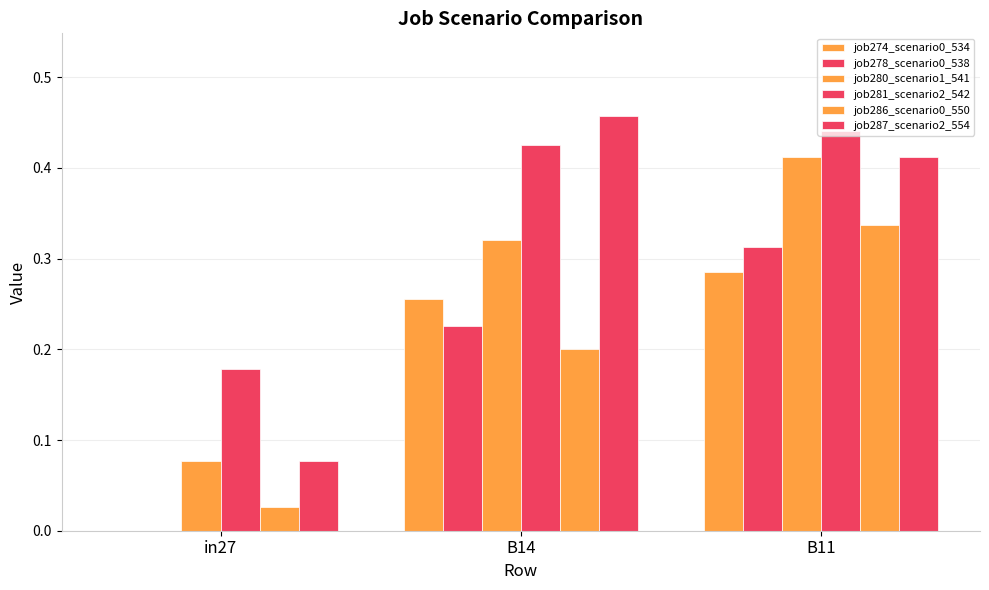

Does the chart contain stacked bars?

No